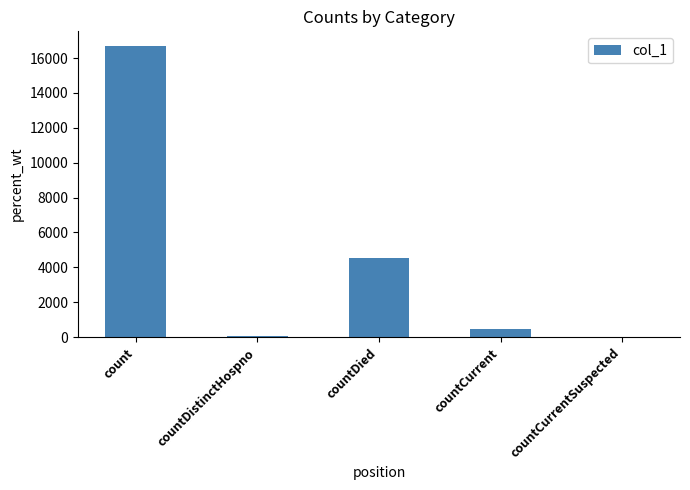

Which category has the highest value across all series?

count